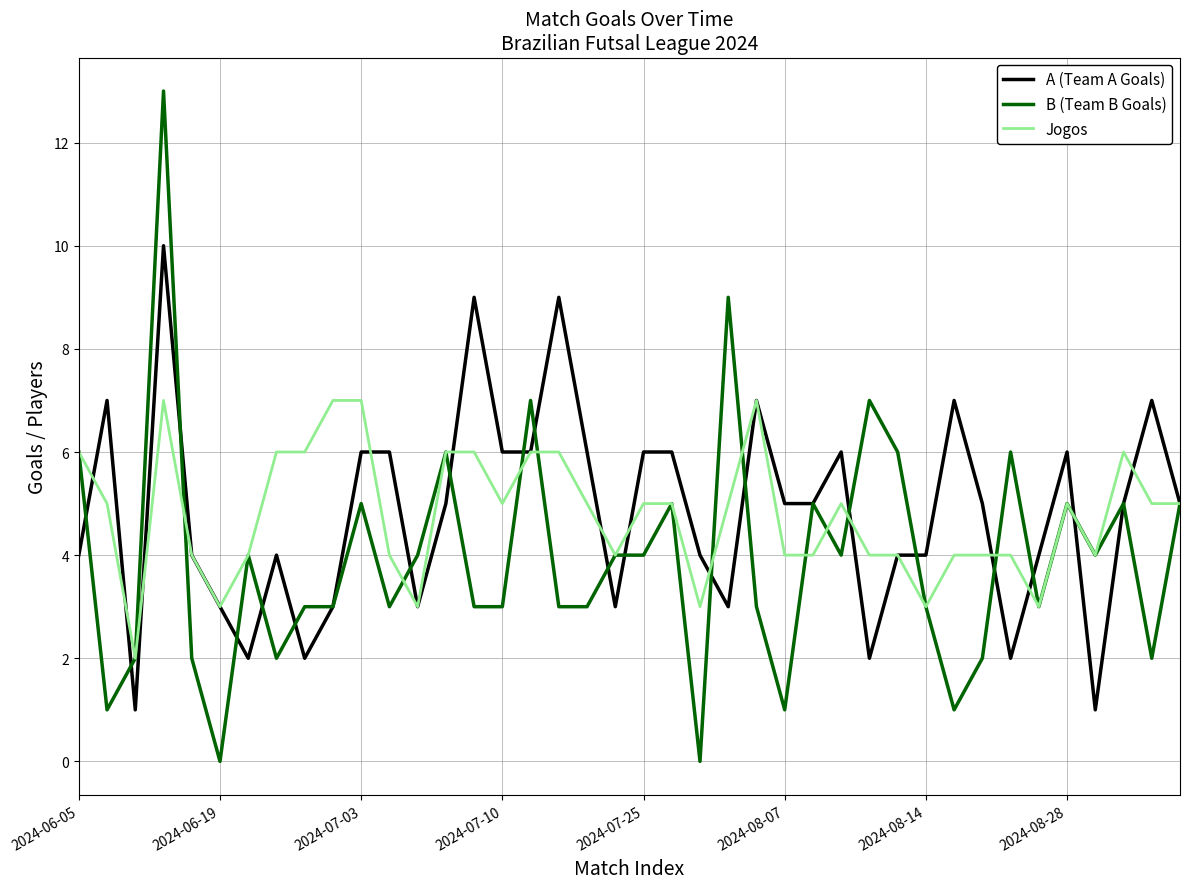

True or false: B (Team B Goals) and A (Team A Goals) intersect in this chart.

True